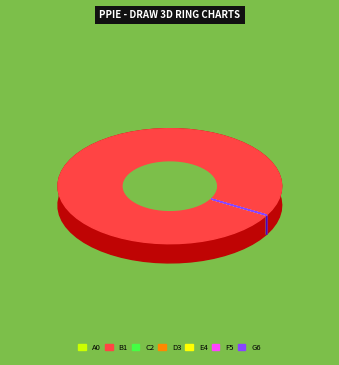

How many slices are in this pie chart?

7